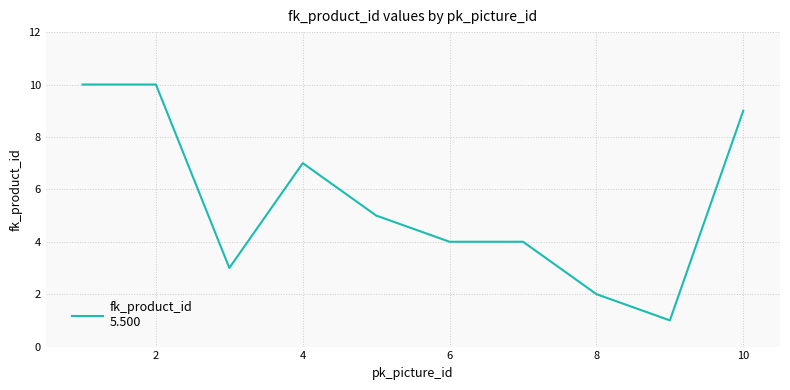

What is the difference between the maximum and minimum values?

9